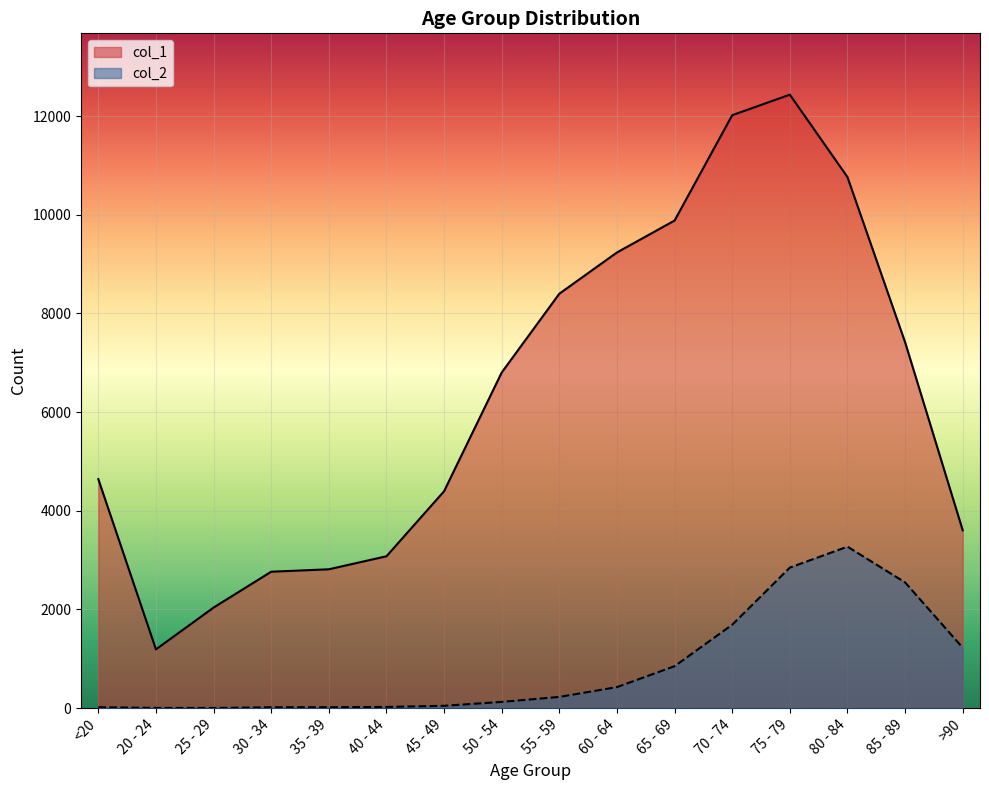

How many lines are shown in the chart?

2